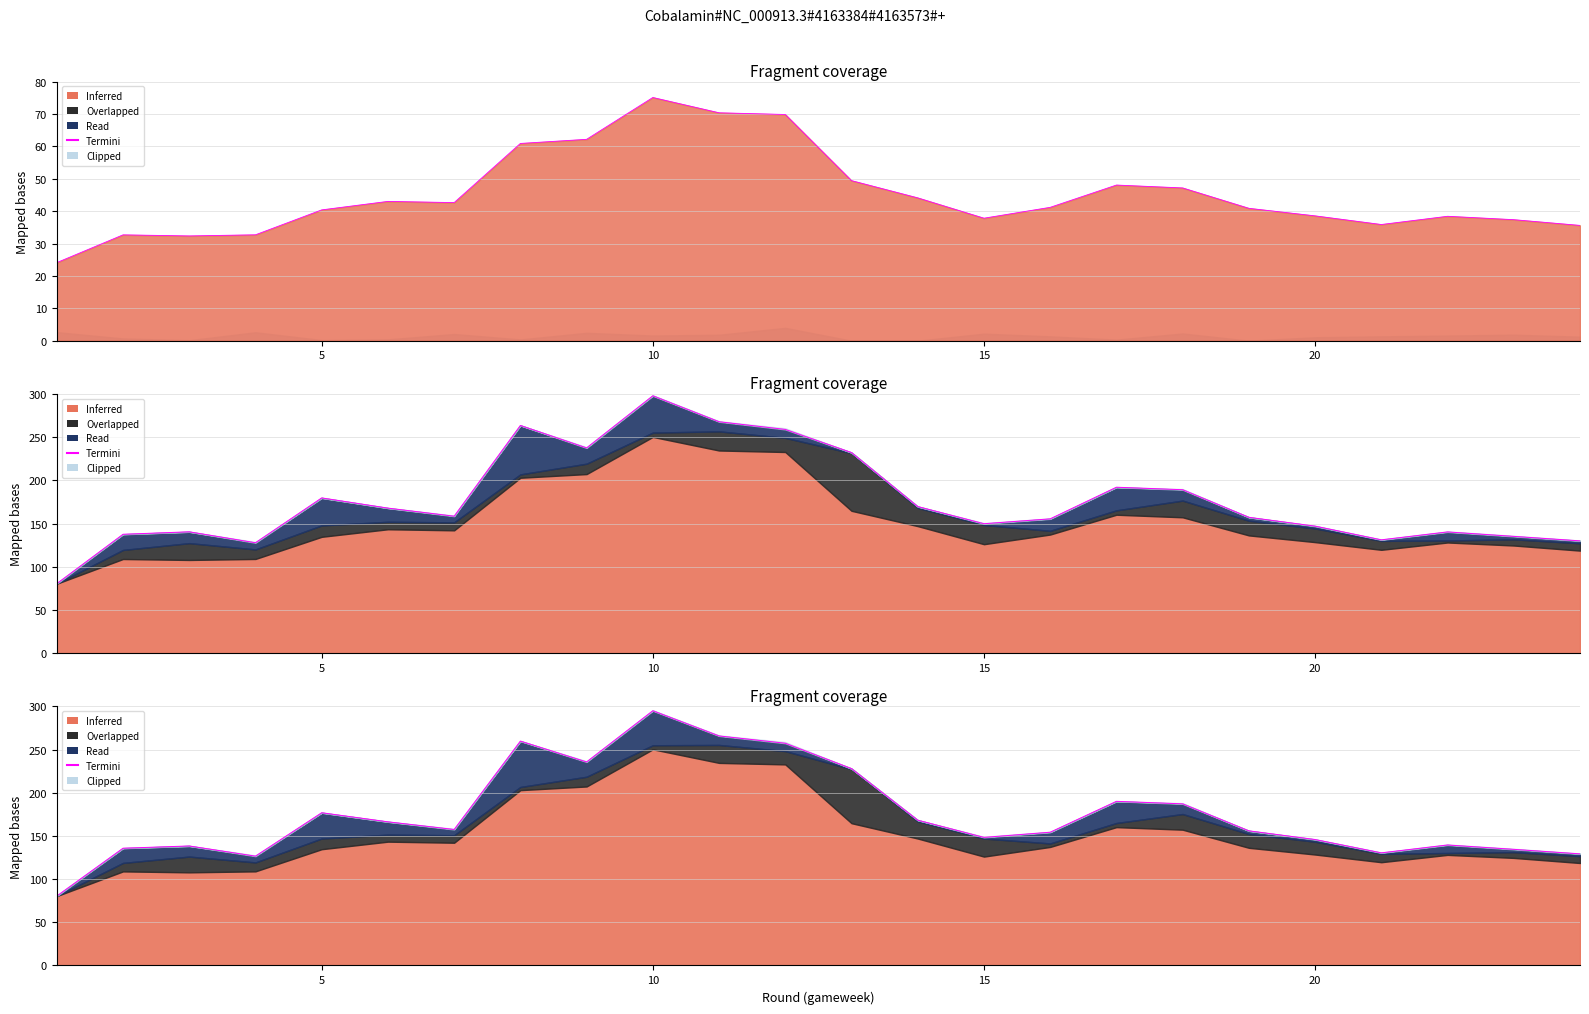

How many values are below 157?

12